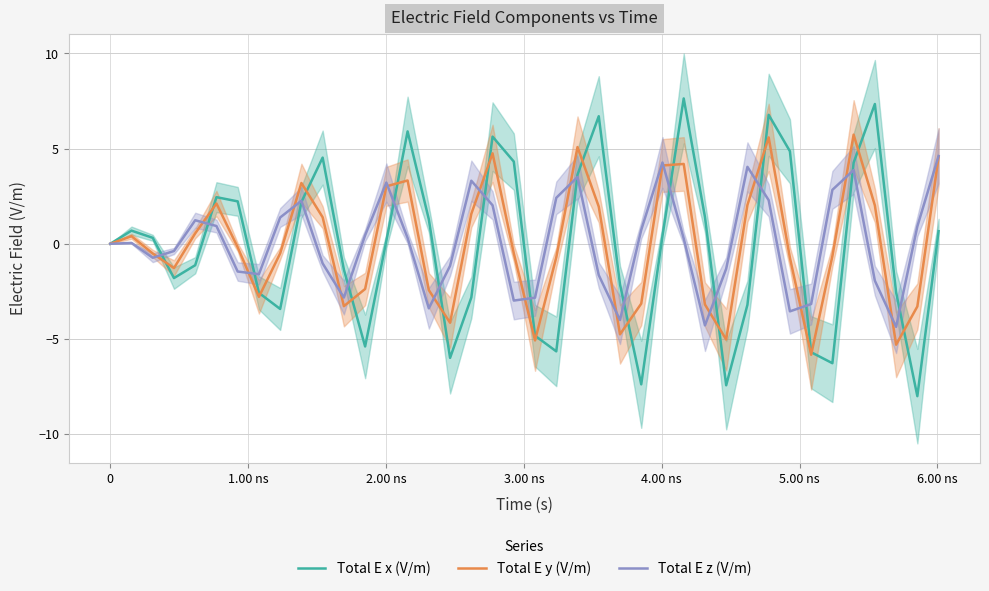

True or false: Total E x (V/m) and Total E z (V/m) intersect in this chart.

True